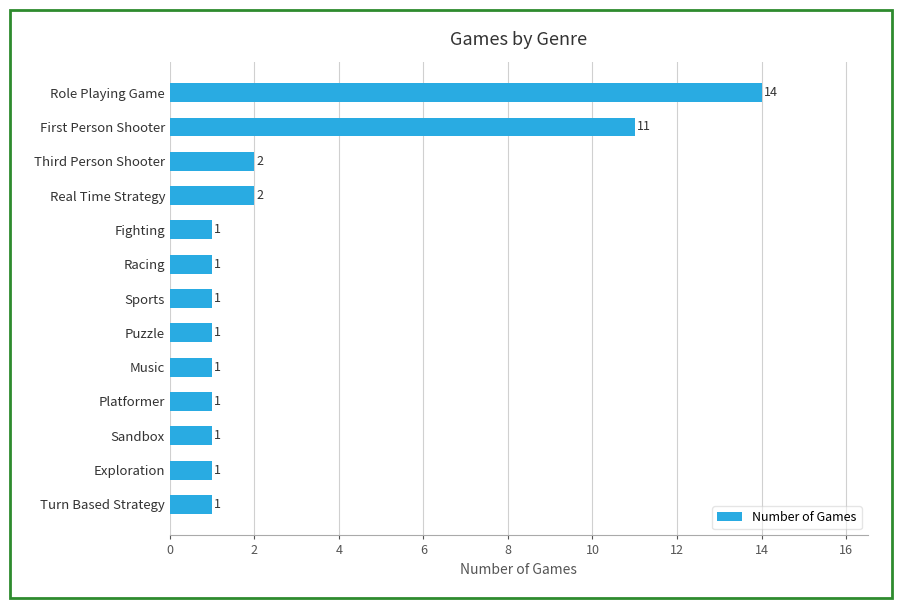

What is the difference between the maximum and minimum values?

13